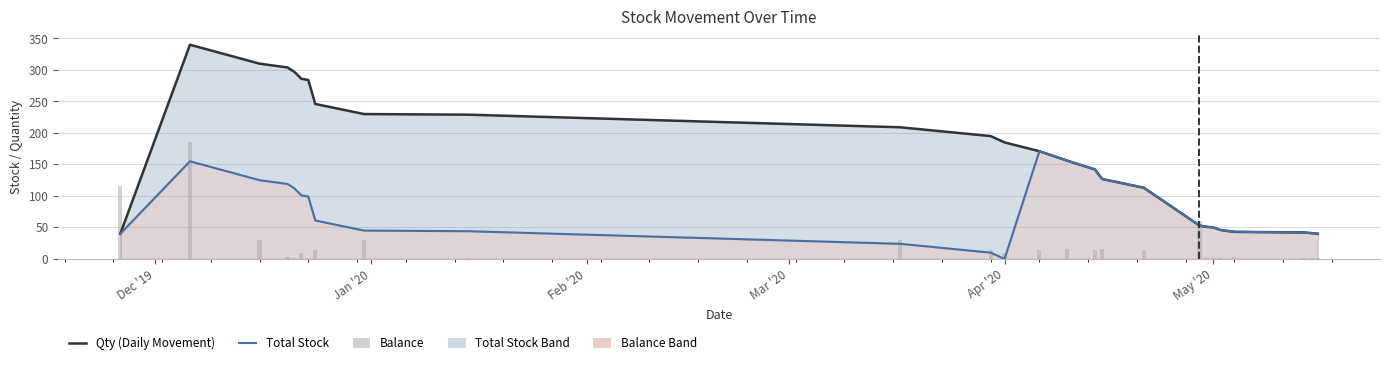

How many groups of bars are there?

26